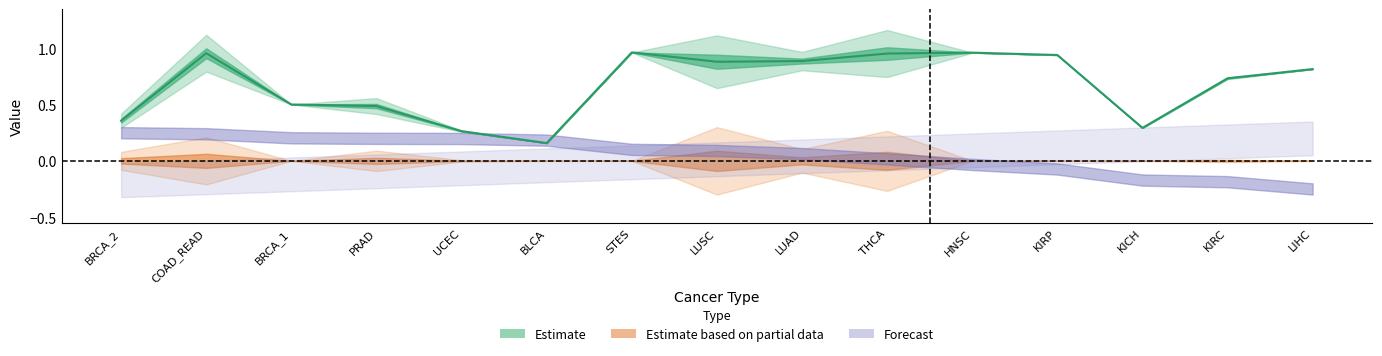

What is the difference between the second highest and second lowest values?

0.7